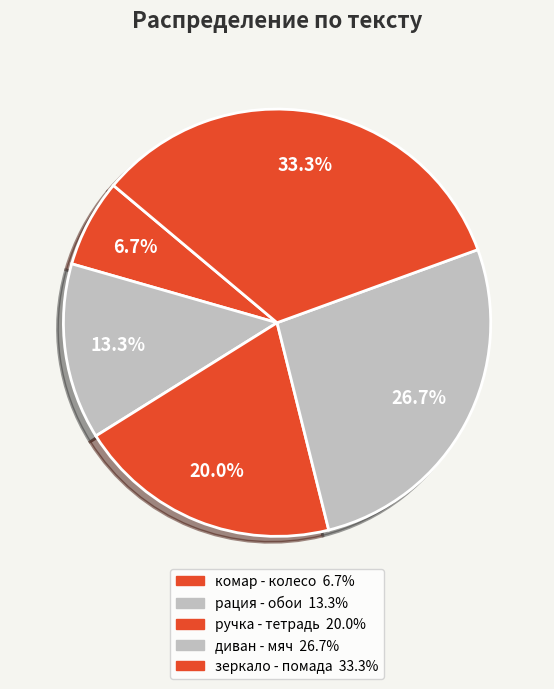

Rank the categories by value from lowest to highest.

комар - колесо, рация - обои, ручка - тетрадь, диван - мяч, зеркало - помада